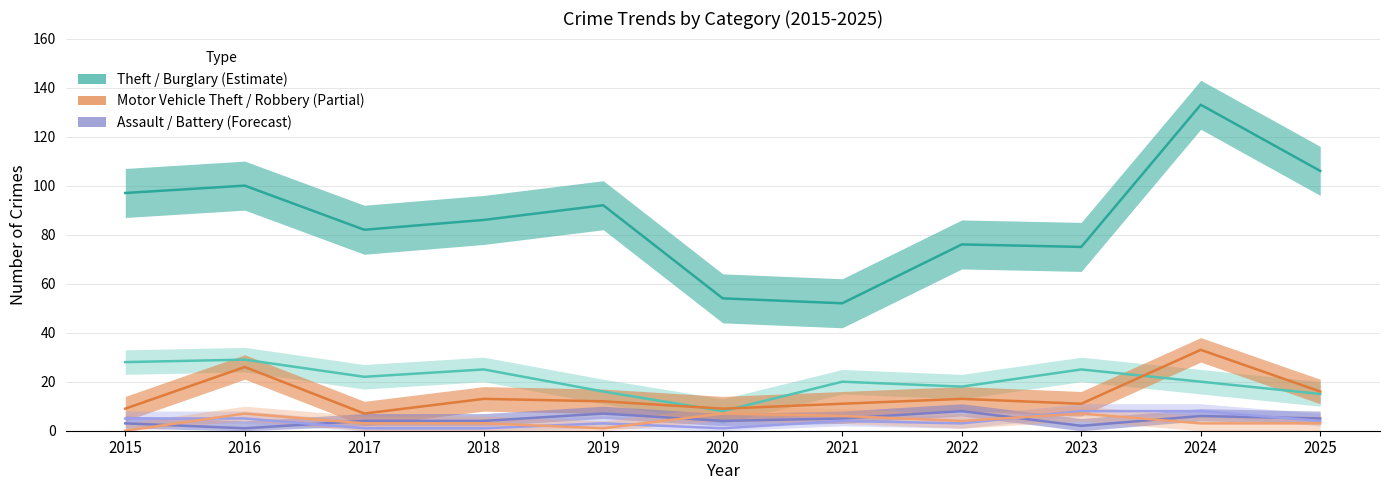

What is the difference between the maximum and minimum values in the Theft series?

81